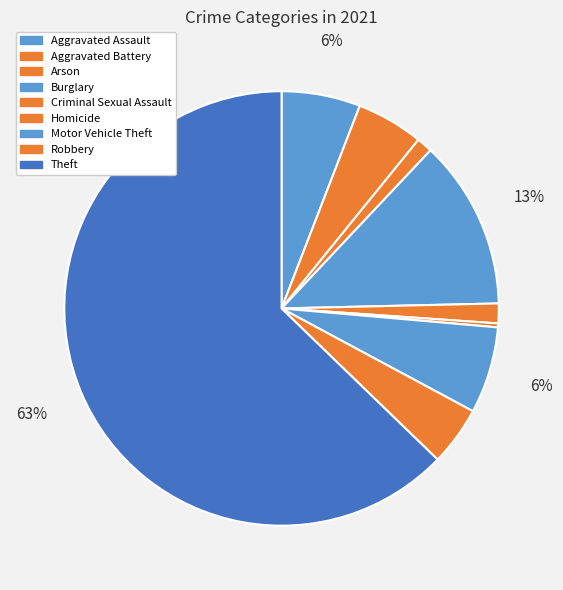

Which category has the smallest portion of the pie?

Homicide